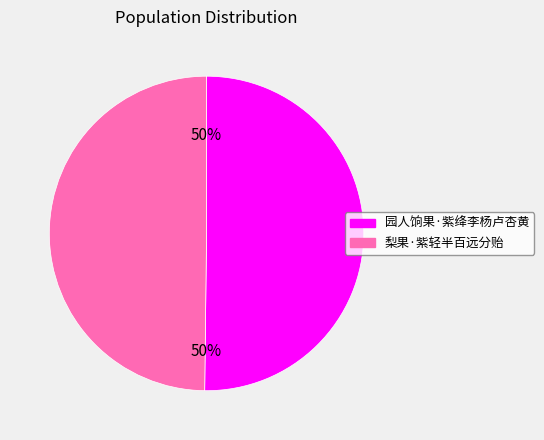

Approximately how many times larger is the value at 梨果·紫轻半百远分贻 compared to 园人饷果·紫绛李杨卢杏黄?

1.0